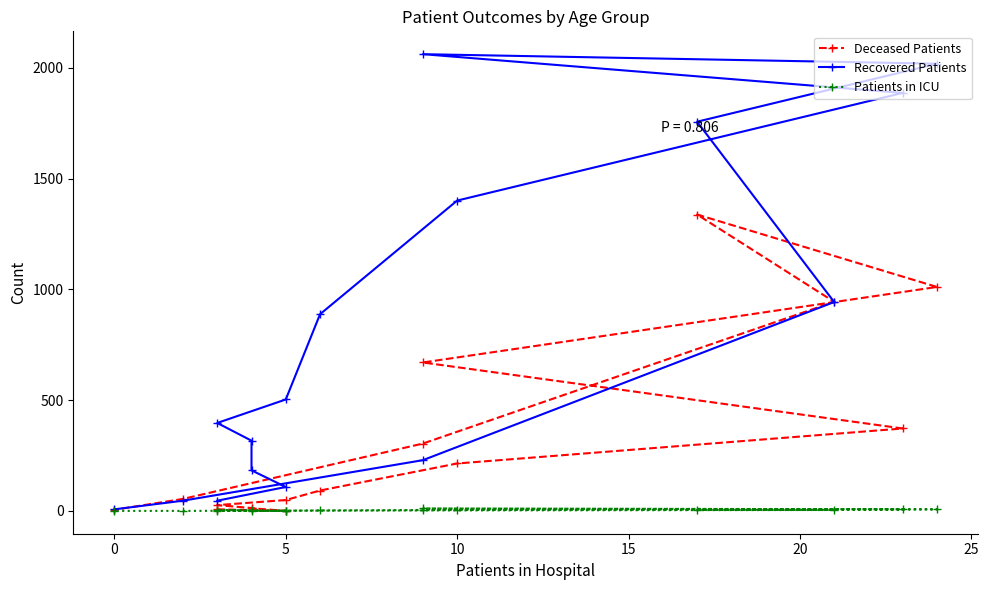

True or false: Patients in ICU and Recovered Patients intersect in this chart.

False